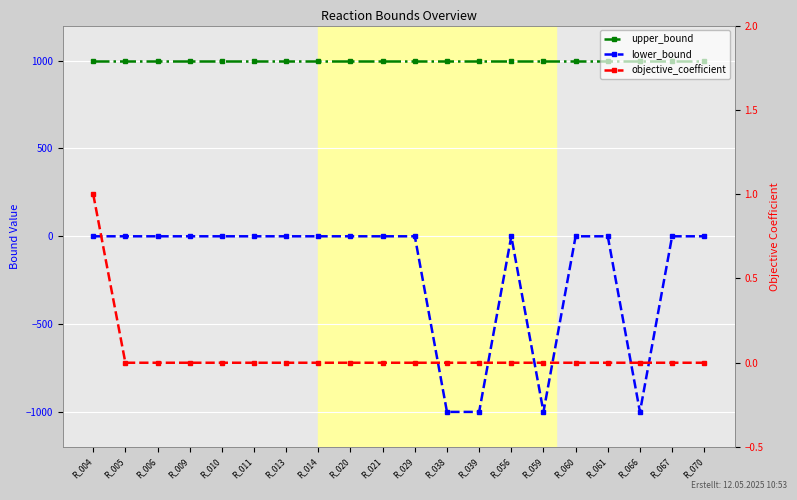

List the labels in order of lower_bound value, largest first.

R_004, R_005, R_006, R_009, R_010, R_011, R_013, R_014, R_020, R_021, R_029, R_056, R_060, R_061, R_067, R_070, R_038, R_039, R_059, R_066